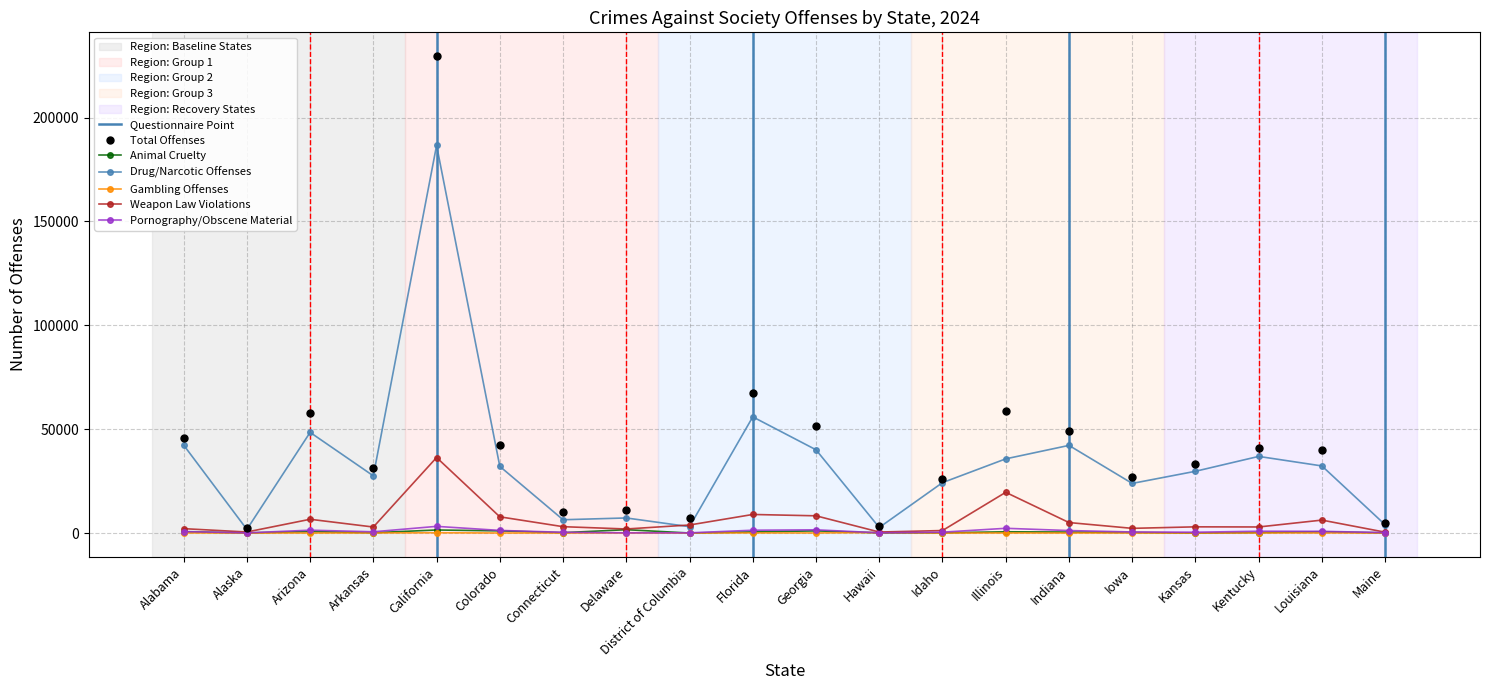

What is the difference between the highest and lowest values at Iowa?

26962